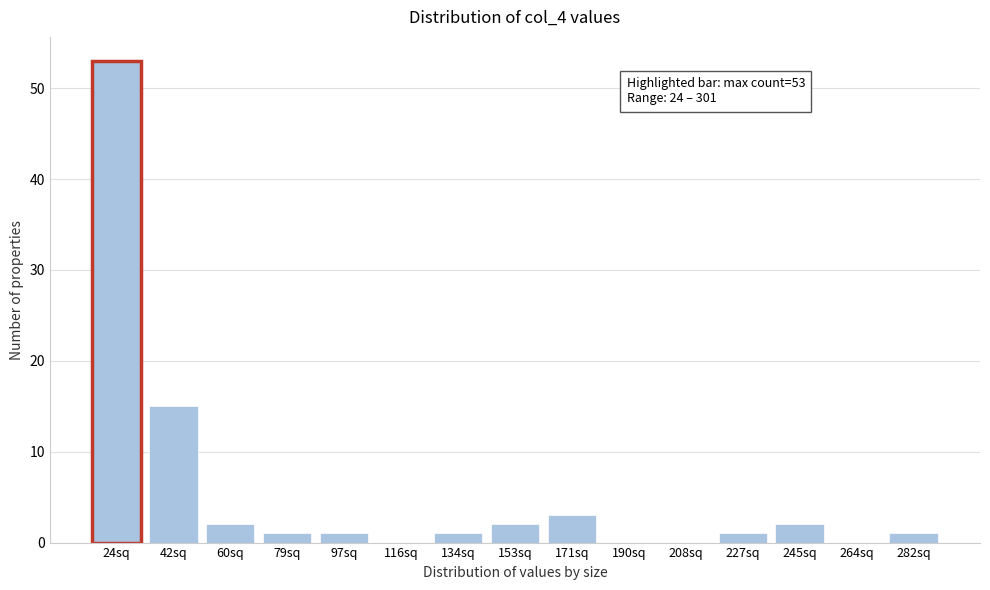

Reading right to left, what are all the values shown in this chart?

282sq=1	264sq=0	245sq=2	227sq=1	208sq=0	190sq=0	171sq=3	153sq=2	134sq=1	116sq=0	97sq=1	79sq=1	60sq=2	42sq=15	24sq=53